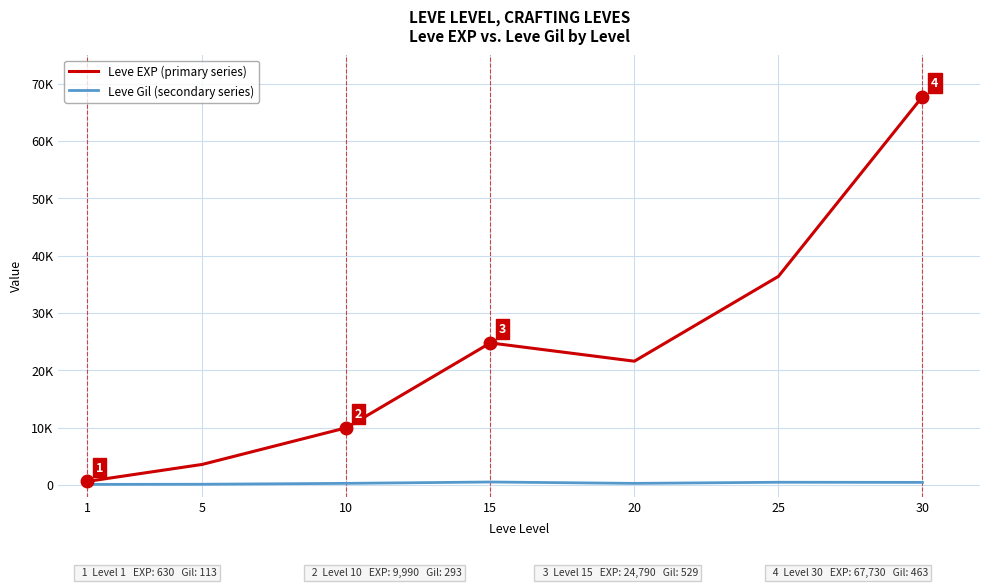

The Leve EXP (primary series) series shows 630 at 1. True or false?

True